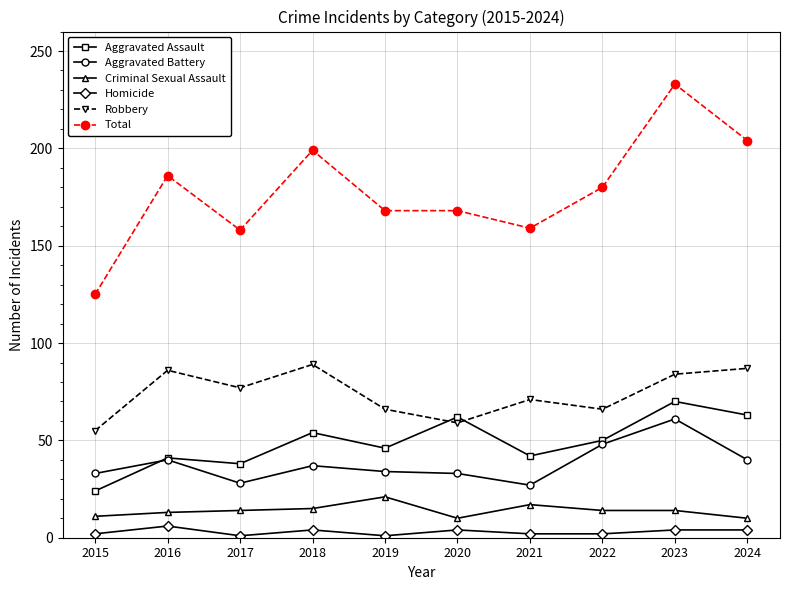

List the series in order of their peak value, lowest first.

Homicide, Criminal Sexual Assault, Aggravated Battery, Aggravated Assault, Robbery, Total